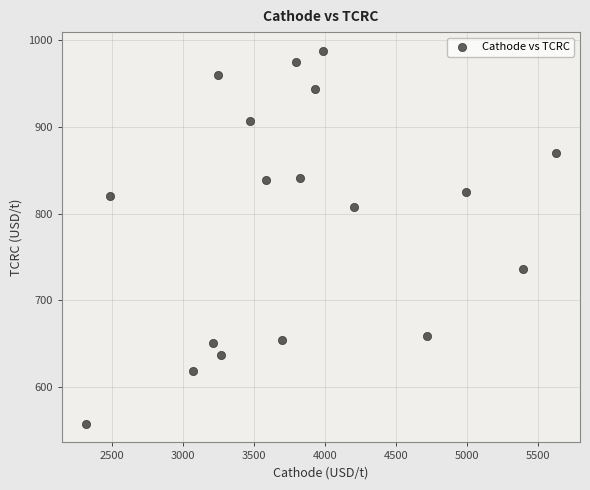

What is the range of Y values (max minus min)?

429.5